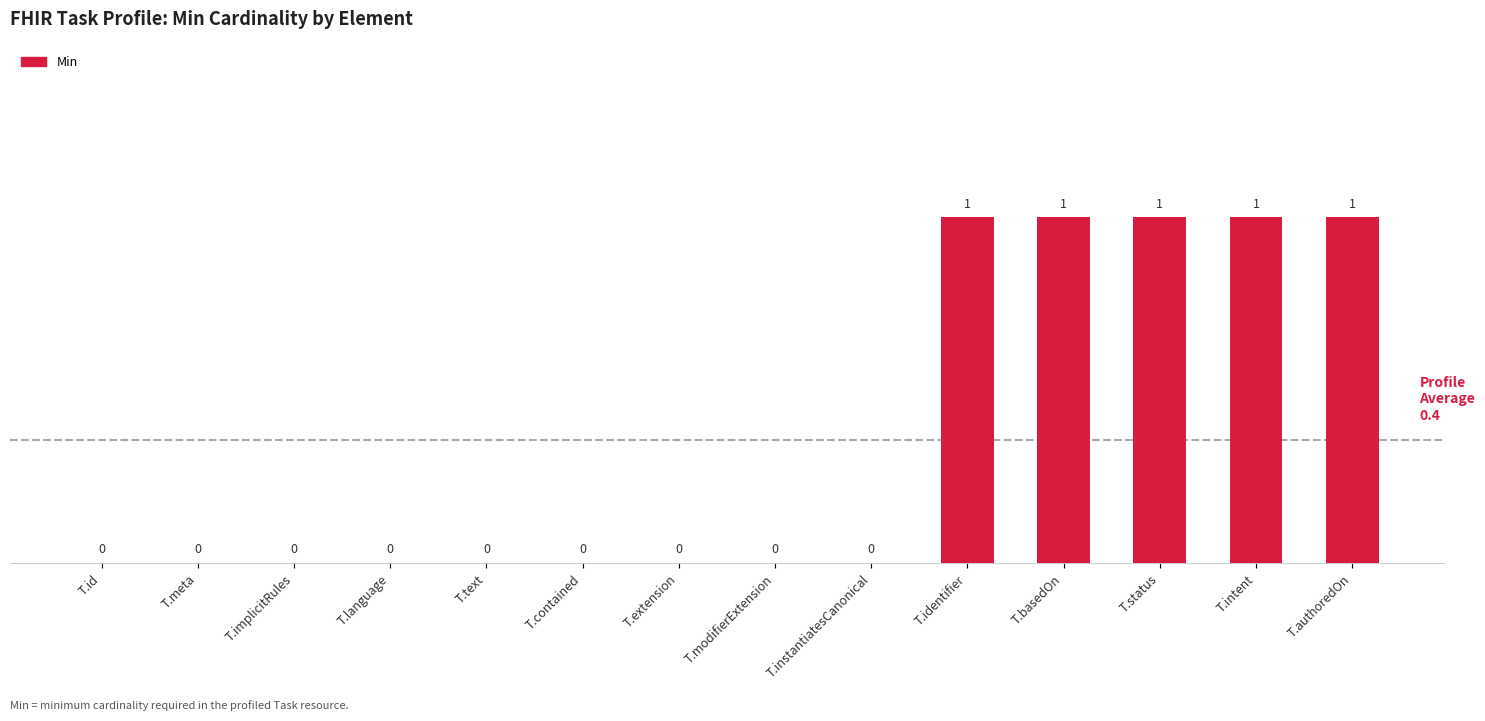

How many values are between 0 and 1?

14